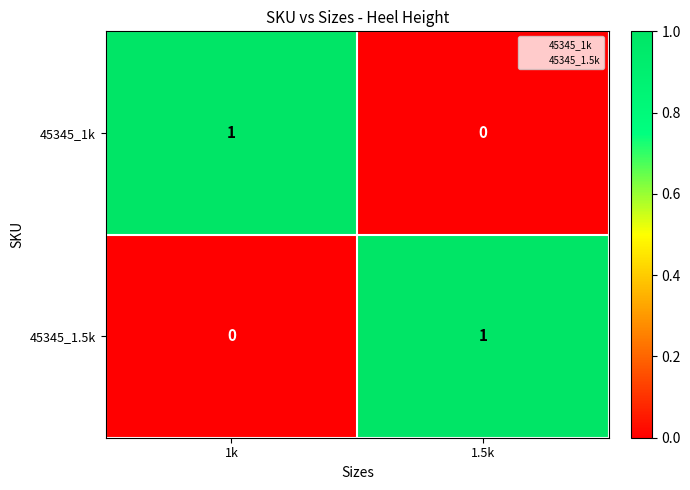

How many series are shown in this chart?

2